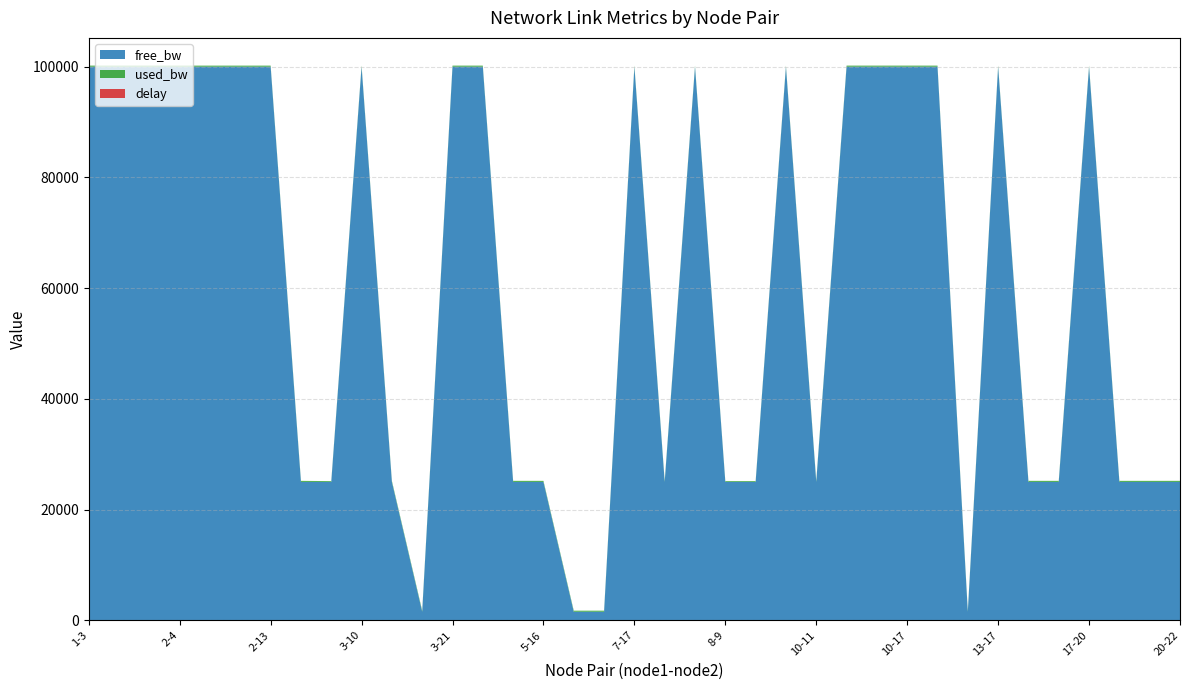

Reading left to right, extract all data points from this chart.

free_bw: 1-3=99999.8	1-7=99999.8	1-16=99999.8	2-4=99999.8	2-7=99999.8	2-12=99999.8	2-13=99999.8	2-18=24999.8	2-23=24999.9	3-10=99999.8	3-11=24999.8	3-14=1549.8	3-21=99999.8	4-16=99999.8	5-8=24999.8	5-16=24999.8	6-7=1549.8	6-19=1549.8	7-17=99999.8	7-19=24999.8	7-21=99999.8	8-9=24999.9	9-15=24999.9	9-16=99999.8	10-11=24999.8	10-12=99999.8	10-16=99999.8	10-17=99999.8	12-22=99999.8	13-14=1549.8	13-17=99999.8	13-19=24999.8	15-20=24999.8	17-20=99999.8	17-23=24999.8	18-21=24999.8	20-22=24999.8
used_bw: 1-3=191.3	1-7=191.3	1-16=191.3	2-4=191.3	2-7=191.3	2-12=191.3	2-13=191.3	2-18=191.3	2-23=143.5	3-10=191.3	3-11=191.3	3-14=191.3	3-21=191.3	4-16=191.3	5-8=191.3	5-16=191.3	6-7=191.3	6-19=191.3	7-17=191.3	7-19=191.3	7-21=191.3	8-9=143.5	9-15=143.4	9-16=191.3	10-11=191.3	10-12=191.3	10-16=191.3	10-17=191.3	12-22=191.3	13-14=191.3	13-17=191.3	13-19=191.3	15-20=191.3	17-20=191.3	17-23=191.3	18-21=191.3	20-22=191.3
delay: 1-3=1.2	1-7=0.0	1-16=0.0	2-4=0.0	2-7=0.0	2-12=0.0	2-13=0.0	2-18=0.0	2-23=0.0	3-10=1.6	3-11=0.2	3-14=1.1	3-21=0.4	4-16=0.0	5-8=1.4	5-16=0.3	6-7=0.0	6-19=0.1	7-17=0.4	7-19=0.0	7-21=0.3	8-9=1.7	9-15=0.8	9-16=1.1	10-11=1.7	10-12=1.2	10-16=1.5	10-17=1.3	12-22=0.1	13-14=0.6	13-17=0.0	13-19=0.2	15-20=0.7	17-20=0.8	17-23=0.0	18-21=0.0	20-22=1.4